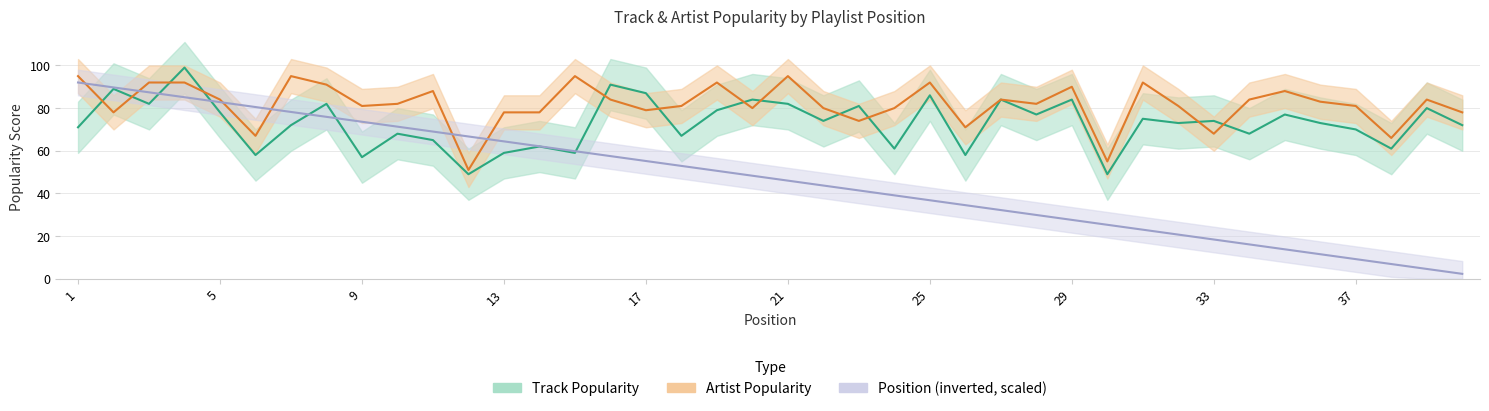

How many intersections are there between Artist Popularity and Track Popularity?

12